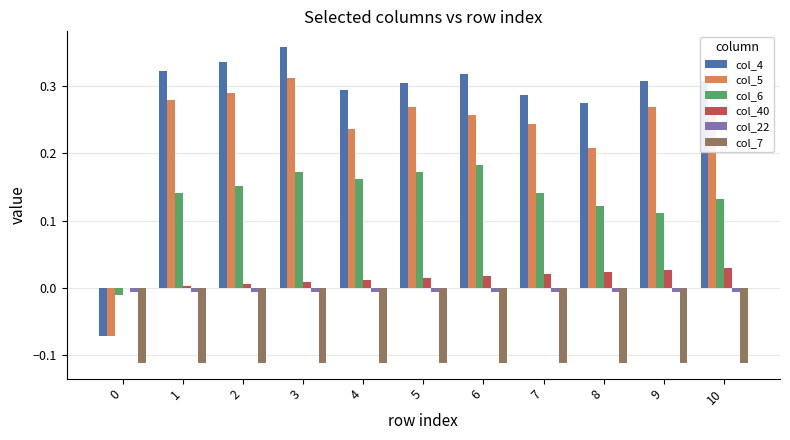

Is it true that col_5 equals 0.3 at 6?

True